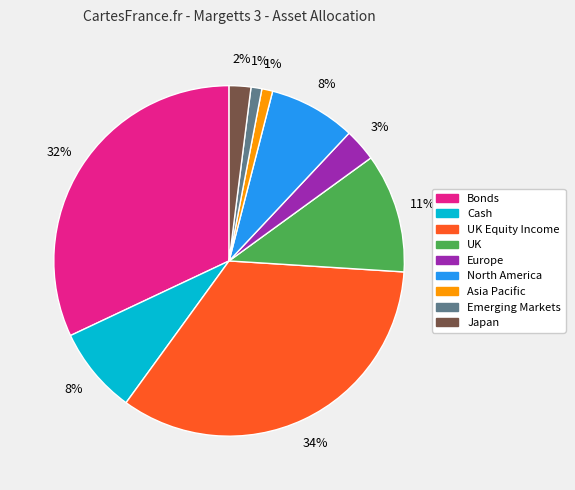

To the nearest percent, what is the average slice percentage?

11%